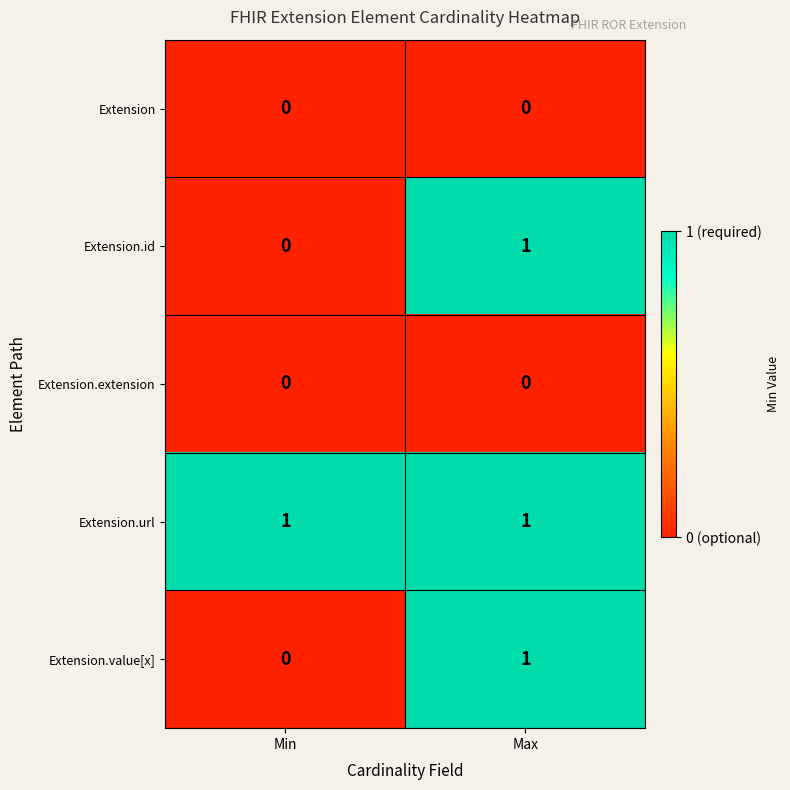

Rank the categories by Extension.id value from highest to lowest.

Max, Min